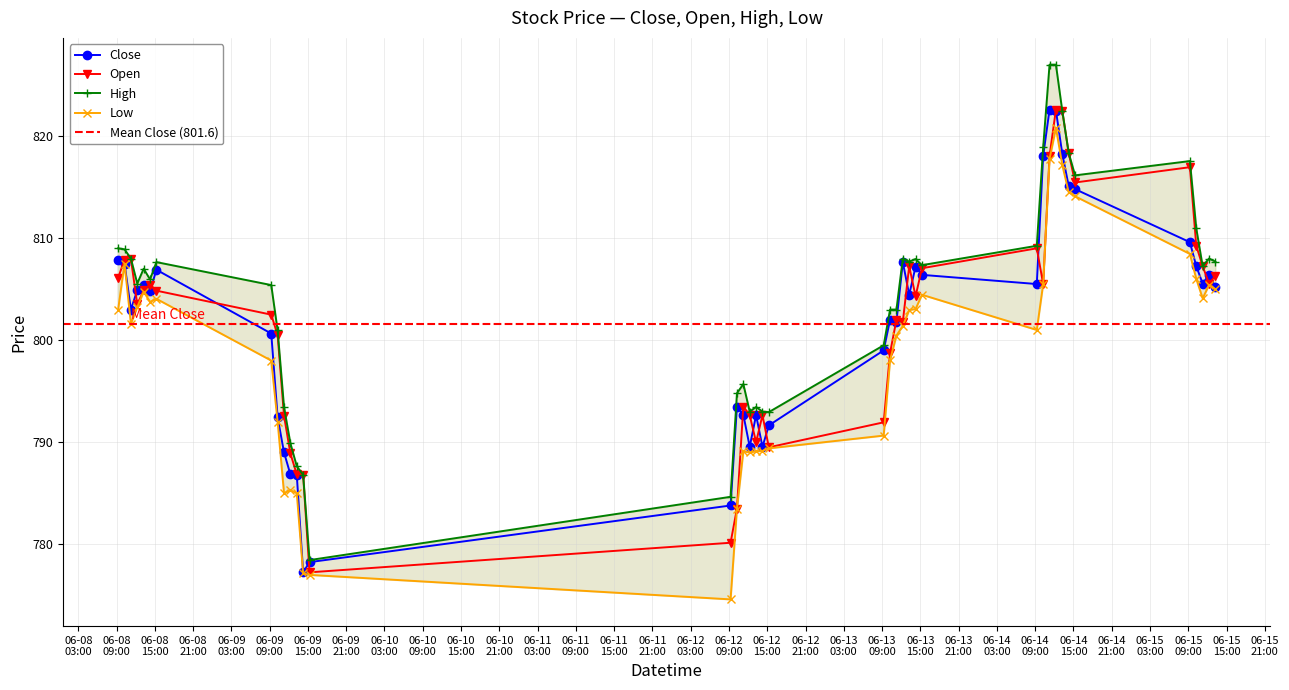

True or false: Low and Close cross at least once.

False